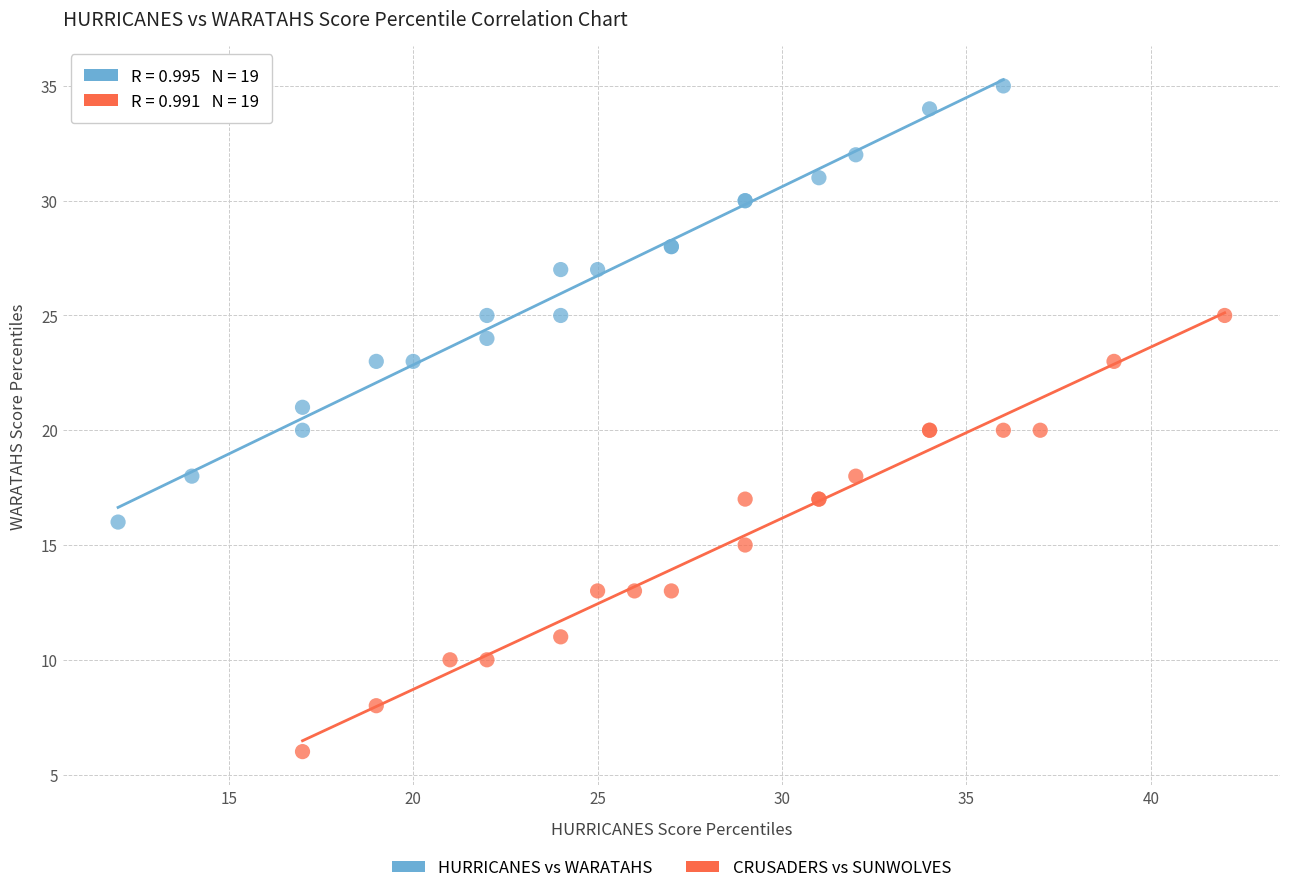

Which series reaches the maximum Y coordinate?

HURRICANES vs WARATAHS